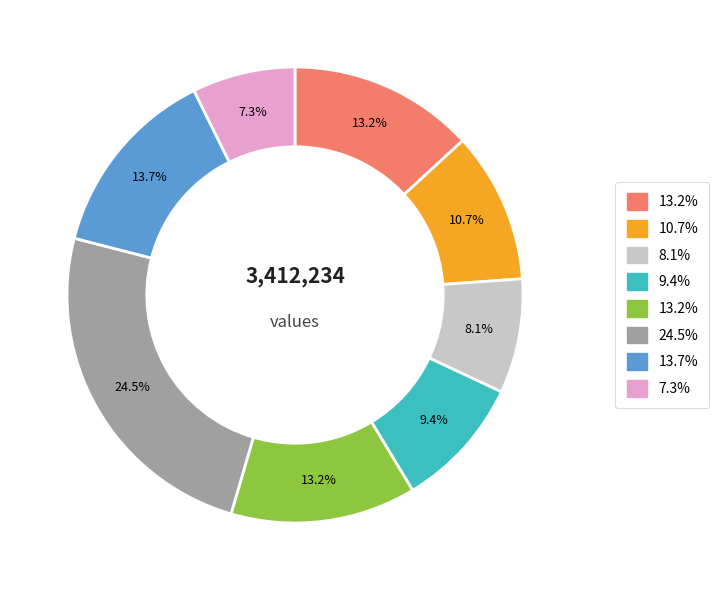

Does any single category account for the majority?

No